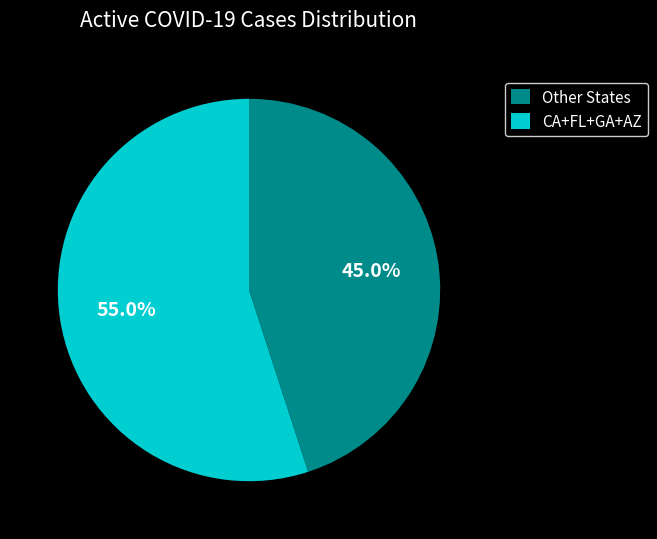

How many segments does this pie chart have?

2